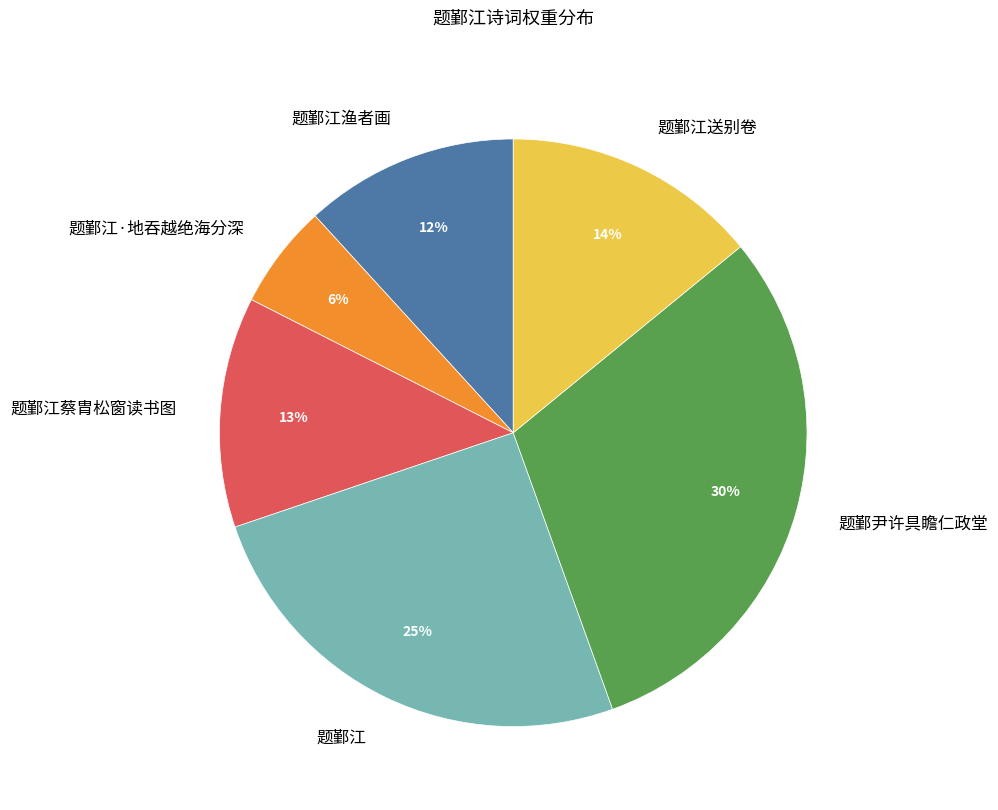

Between 题鄞尹许具瞻仁政堂 and 题鄞江, which is larger?

题鄞尹许具瞻仁政堂